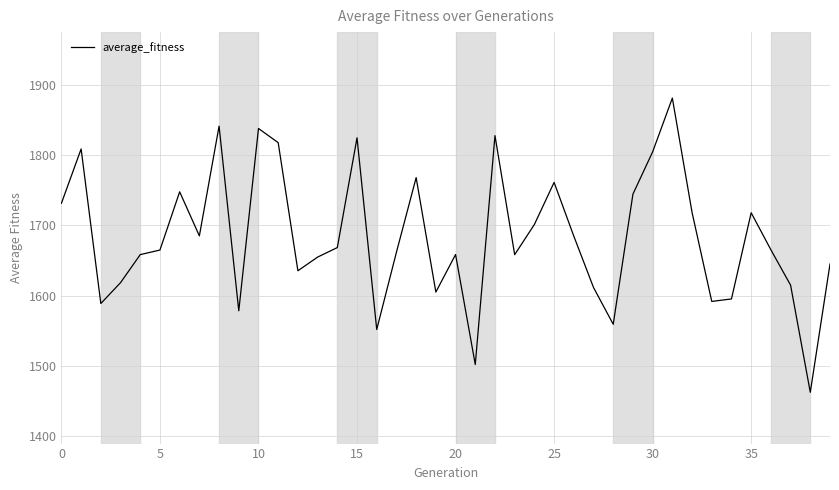

What is the maximum value shown in the chart?

1881.4